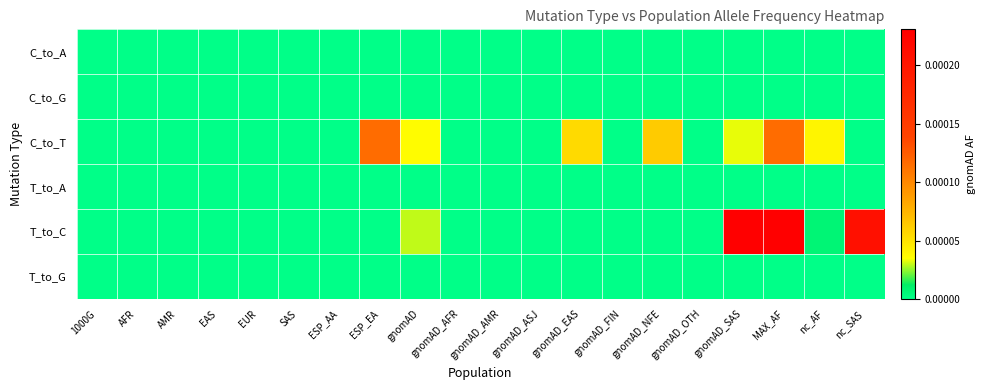

At how many categories does at least one series exceed 0?

8